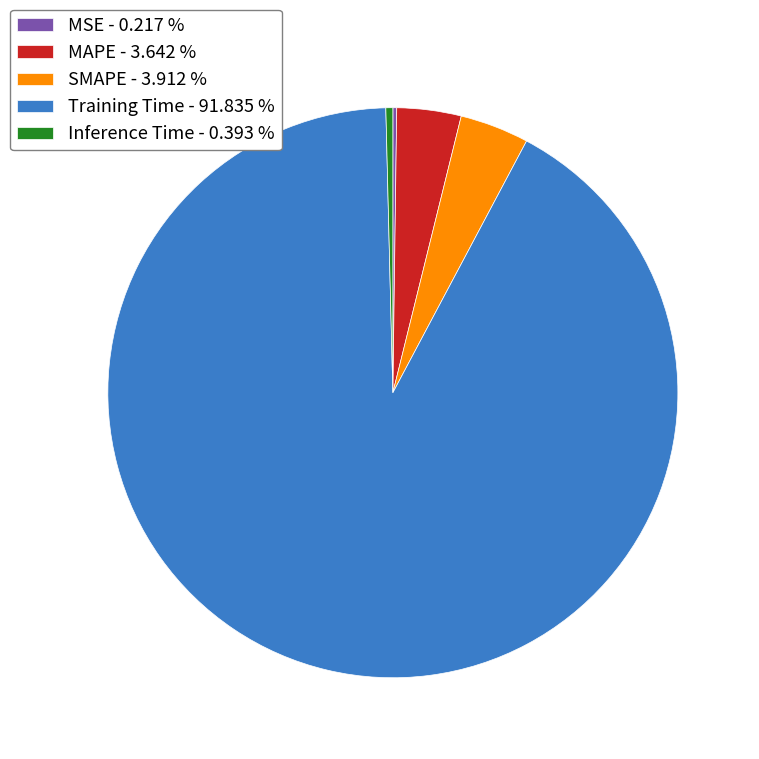

Which slice is the largest?

Training Time